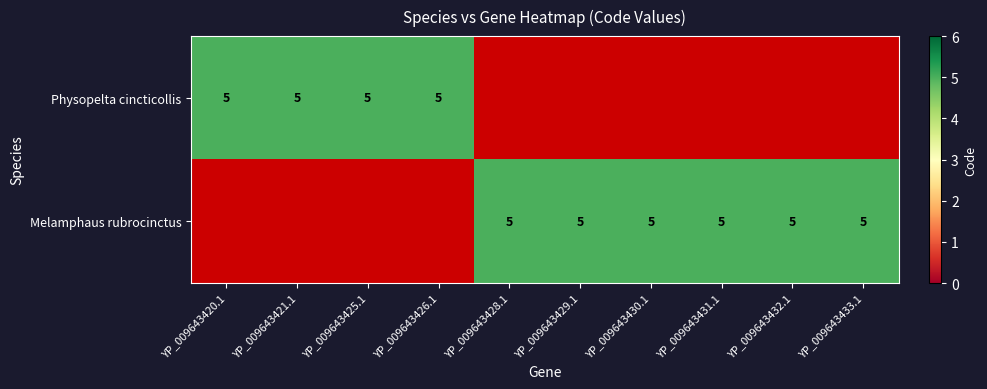

Which series has the largest range (max minus min)?

Physopelta cincticollis